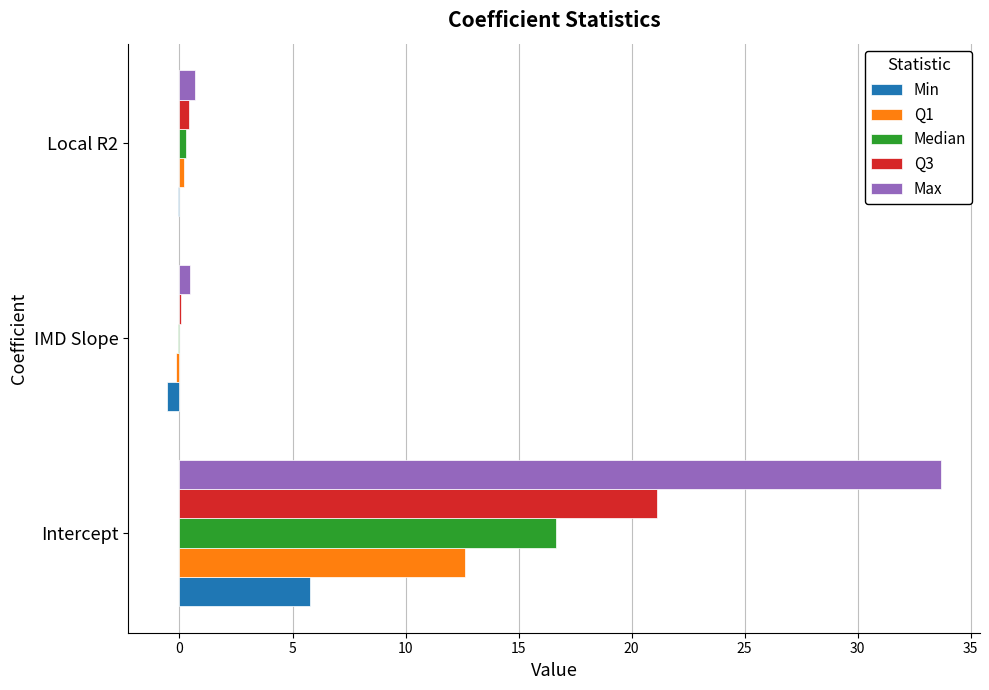

The value of Min at Intercept is 5.8. True or false?

True